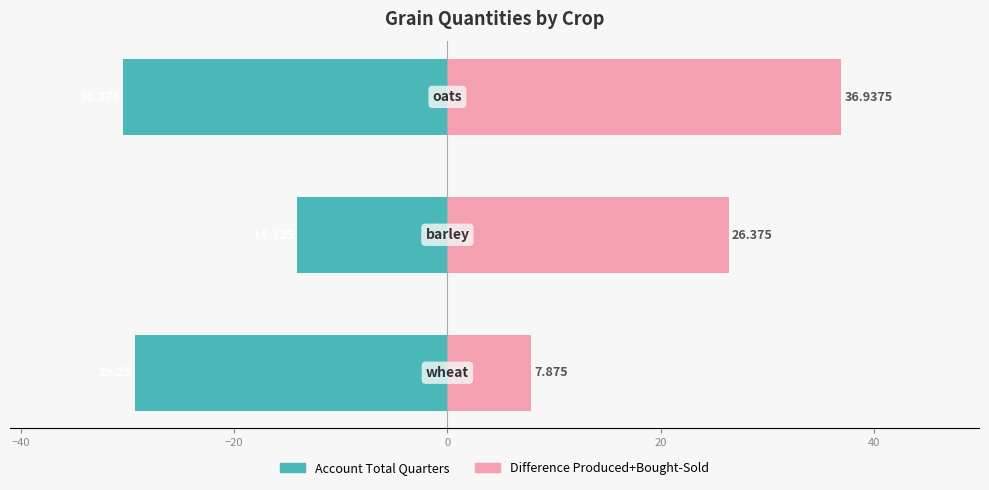

Is the value of Difference Produced+Bought-Sold at −60 greater than the value of Account Total Quarters at −20?

Yes